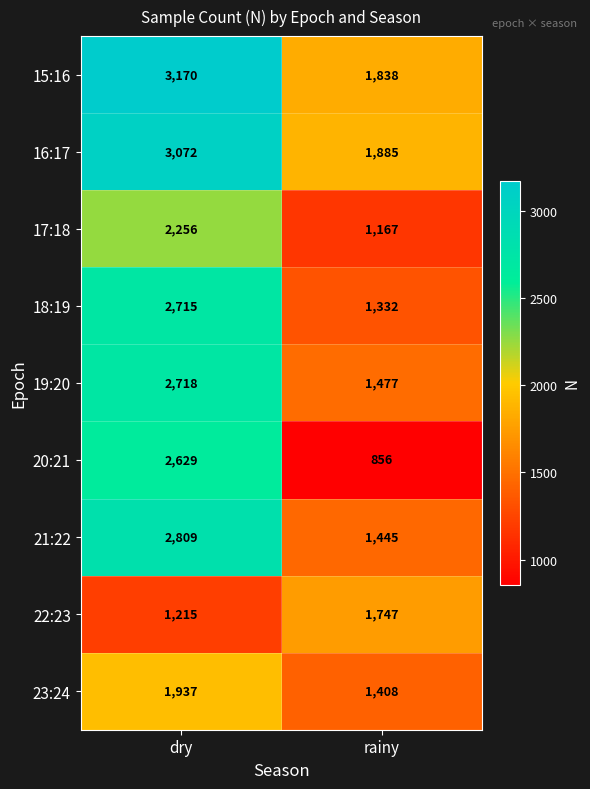

What is the smallest value displayed?

856